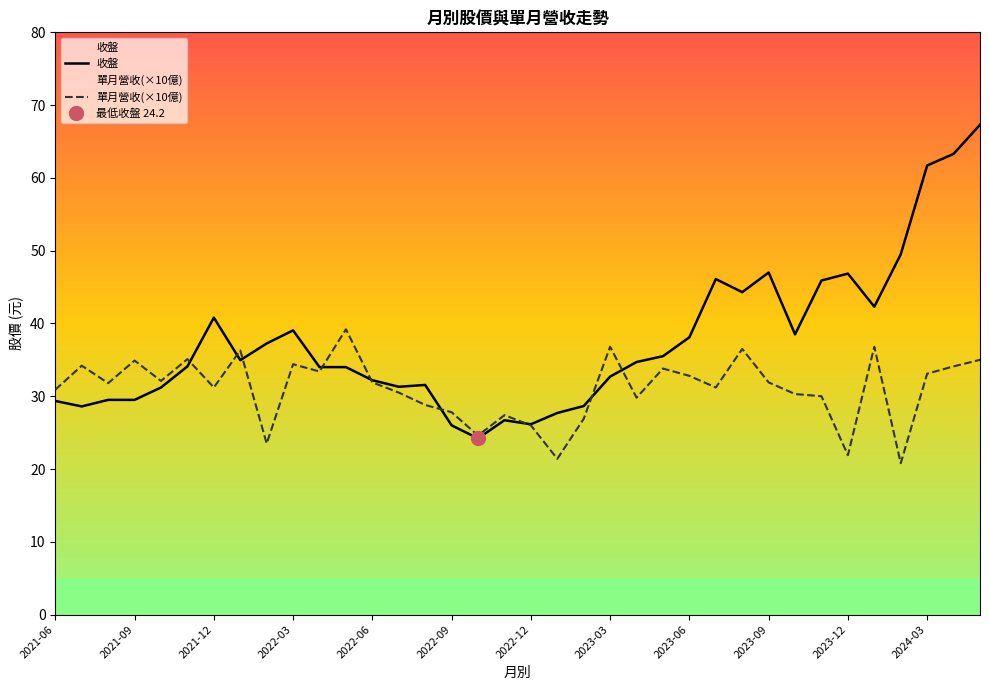

What position from the right is 28?

8